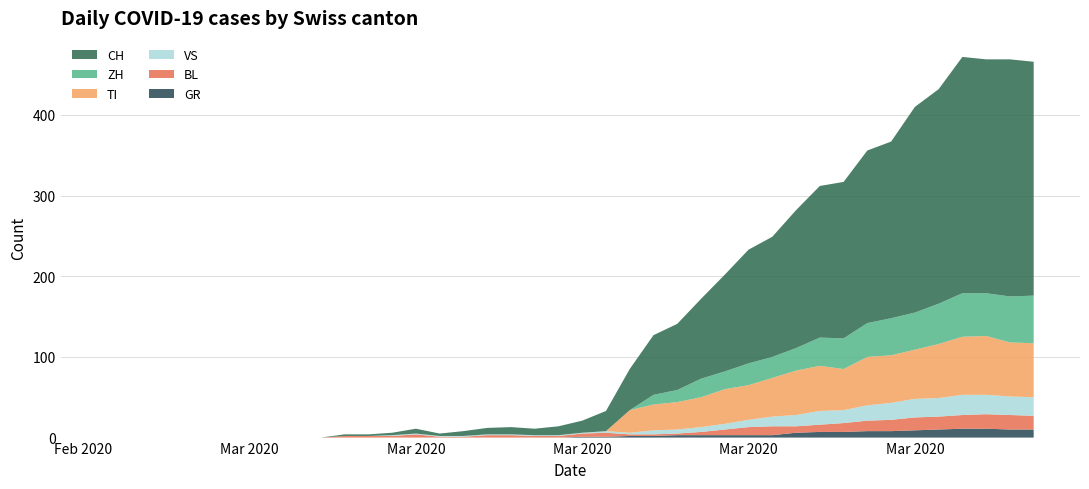

Reading left to right, transcribe all the data shown in this chart.

CH: 0	0	0	0	0	0	0	0	0	0	2	2	3	6	3	6	8	9	8	11	15	25	51	74	82	99	120	141	149	171	188	194	214	219	255	266	293	290	294	290
ZH: 0	0	0	0	0	0	0	0	0	0	0	0	0	0	0	0	0	0	0	0	0	0	0	12	15	23	22	27	26	28	35	38	42	46	46	50	54	53	57	59
TI: 0	0	0	0	0	0	0	0	0	0	0	0	0	0	0	0	0	0	0	0	0	0	28	32	34	37	43	43	48	55	56	51	60	59	61	67	72	73	67	67
BL: 0	0	0	0	0	0	0	0	0	0	2	2	2	4	1	1	3	3	2	2	4	5	2	2	2	4	7	10	11	8	9	11	13	14	16	16	17	18	18	17
GR: 0	0	0	0	0	0	0	0	0	0	0	0	0	0	0	0	0	0	0	0	1	1	2	2	3	3	3	3	3	6	7	7	8	8	9	10	11	11	10	10
VS: 0	0	0	0	0	0	0	0	0	0	0	0	1	1	1	1	1	1	1	1	1	2	2	5	5	6	7	9	12	14	17	16	19	21	23	23	25	24	23	23